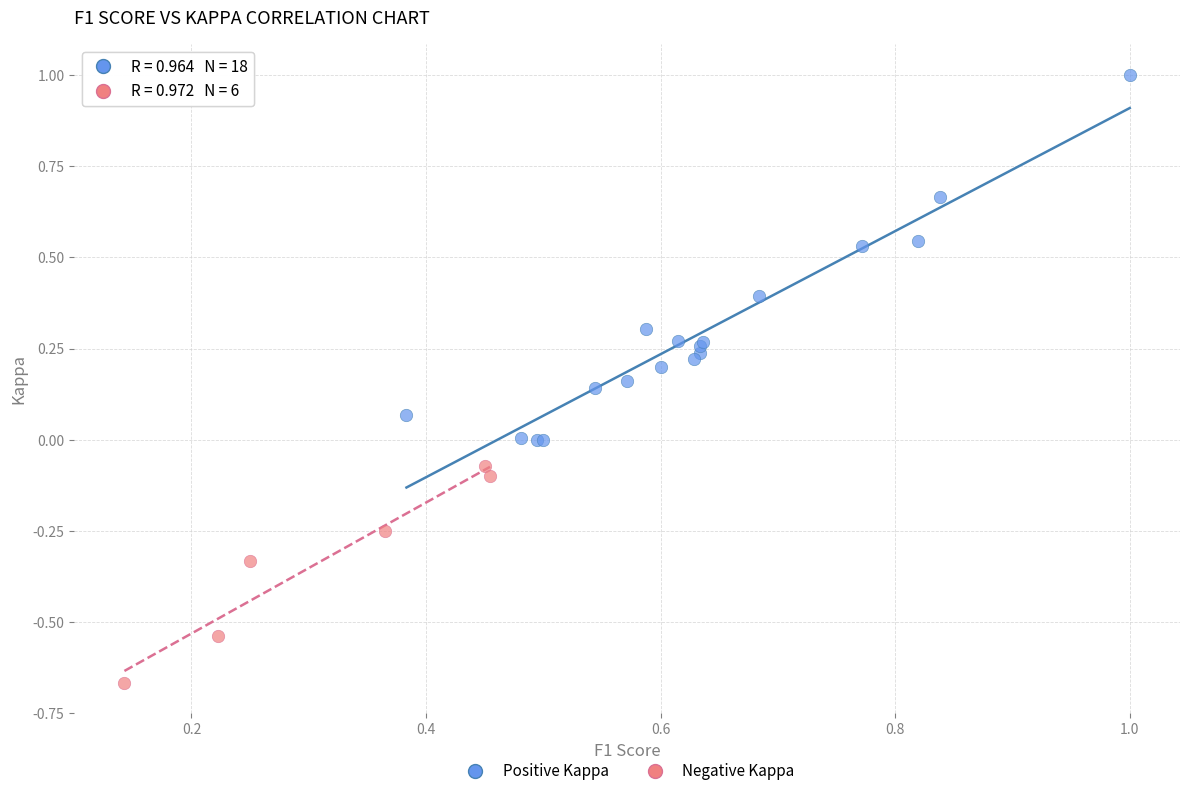

Which series has the widest spread of Y values?

Positive Kappa